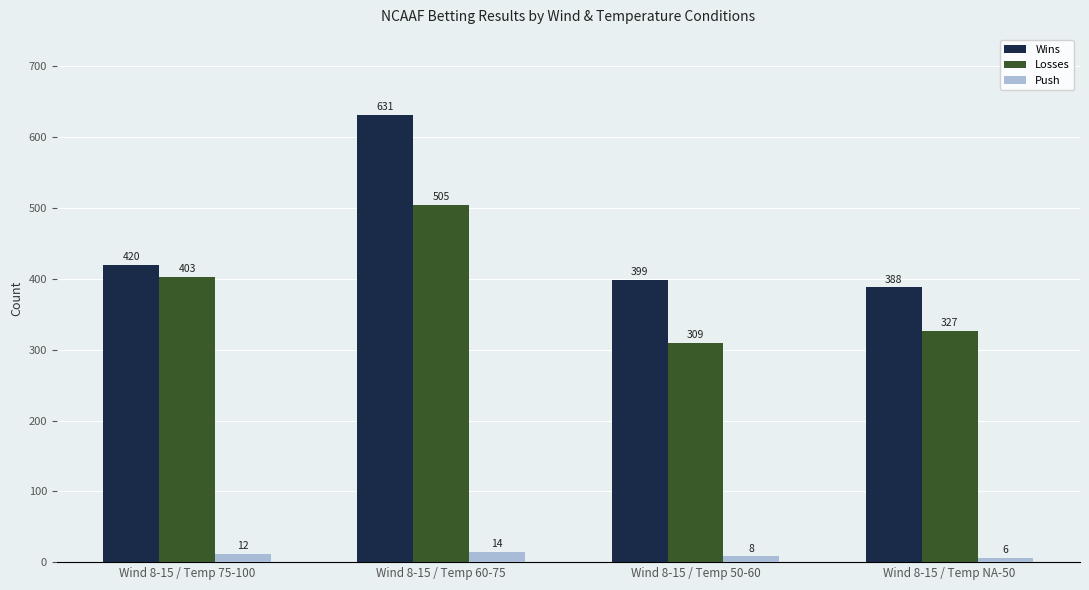

What is the sum of all Wins values?

1838